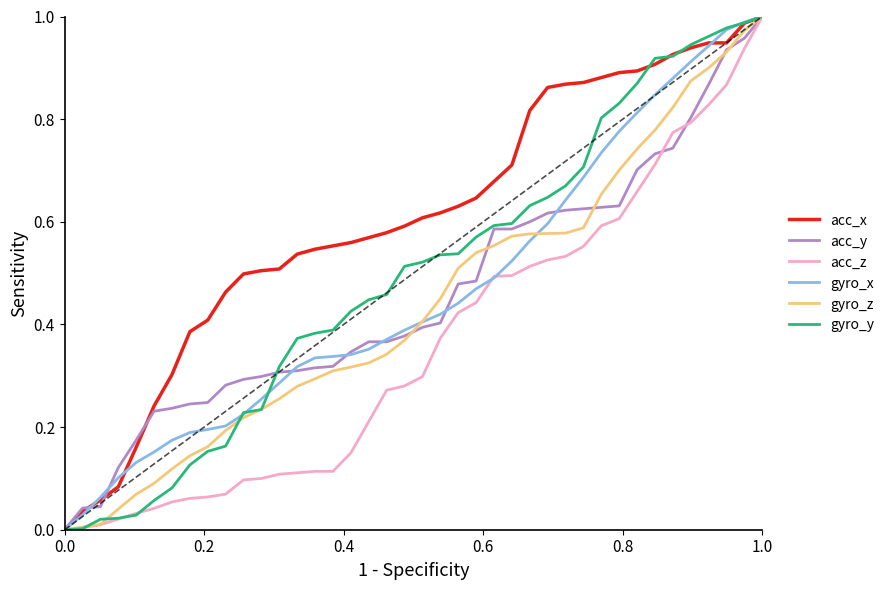

Count the number of categories in the chart.

40